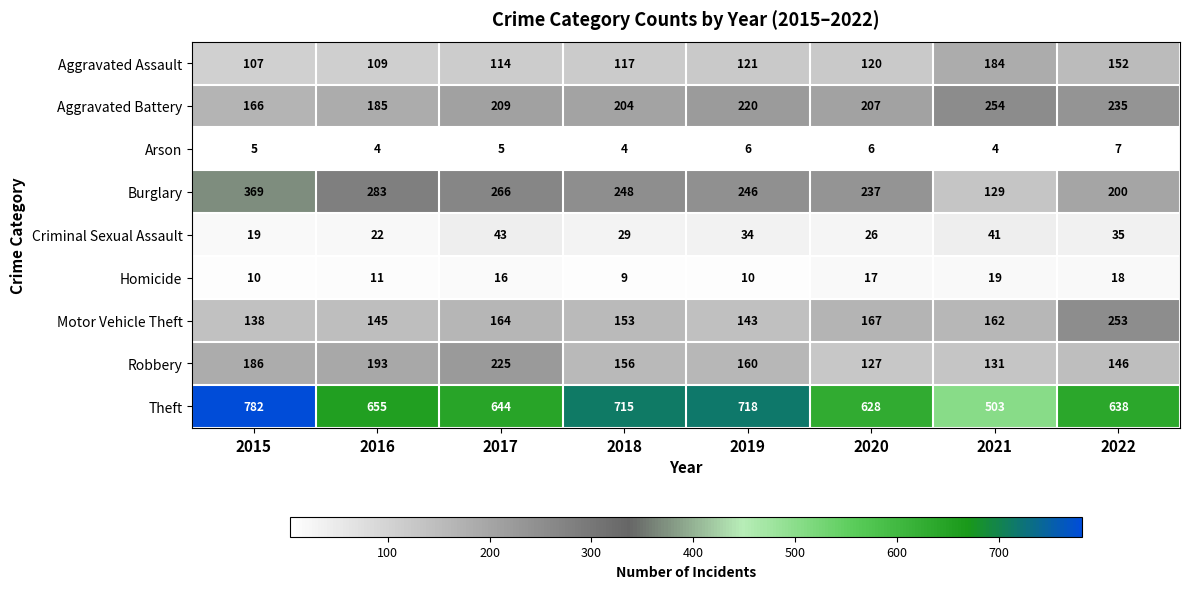

What is the minimum value for Motor Vehicle Theft?

138